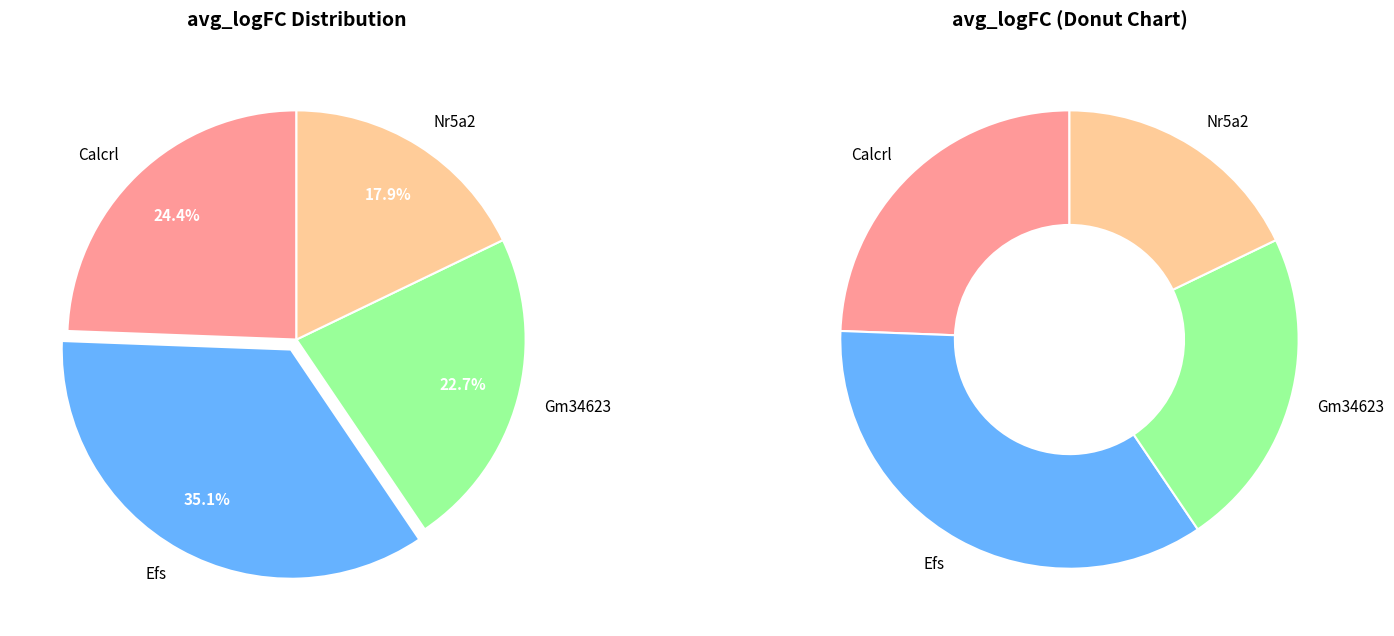

Which category has the smallest portion of the pie?

Nr5a2